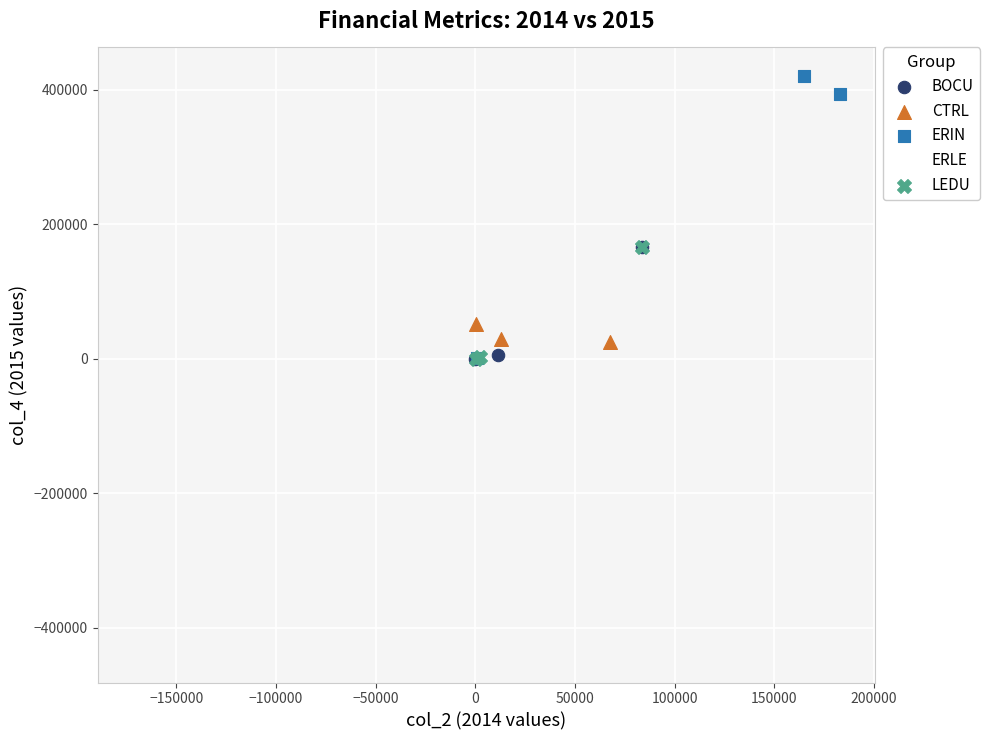

Which series has the largest Y range (max minus min)?

ERIN